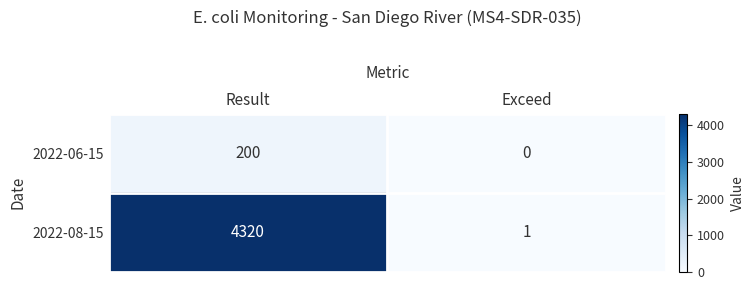

Reading left to right, extract all data points from this chart.

2022-06-15: 200	0
2022-08-15: 4320	1